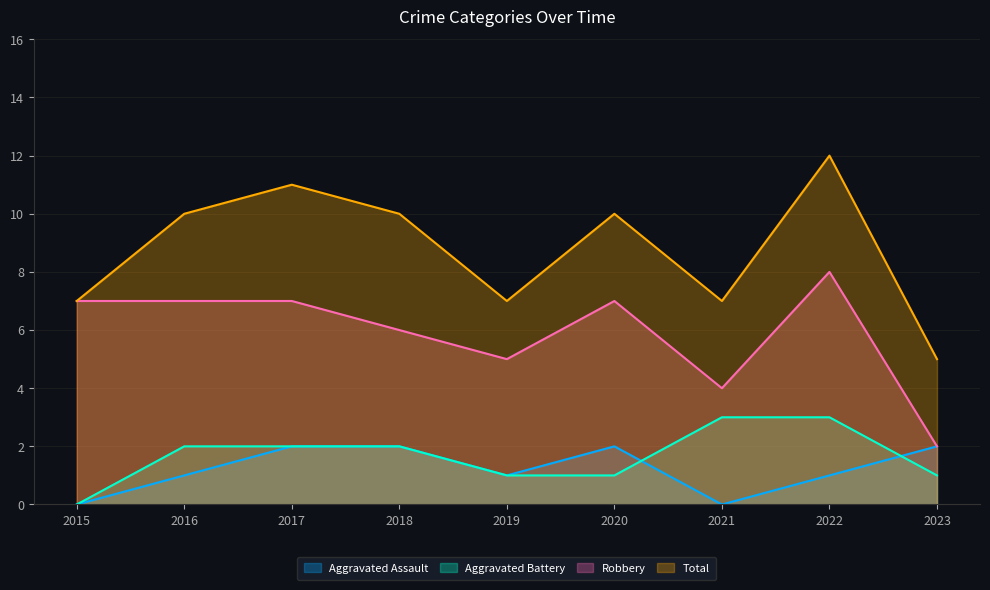

How many lines are shown in the chart?

4